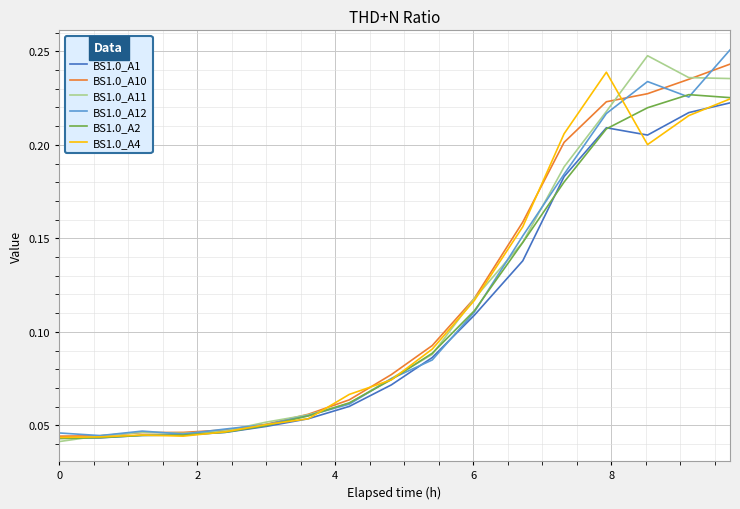

Which series has the widest spread of values?

BS1.0_A11